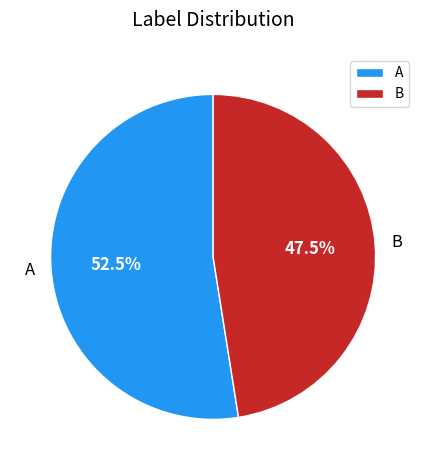

How many segments does this pie chart have?

2